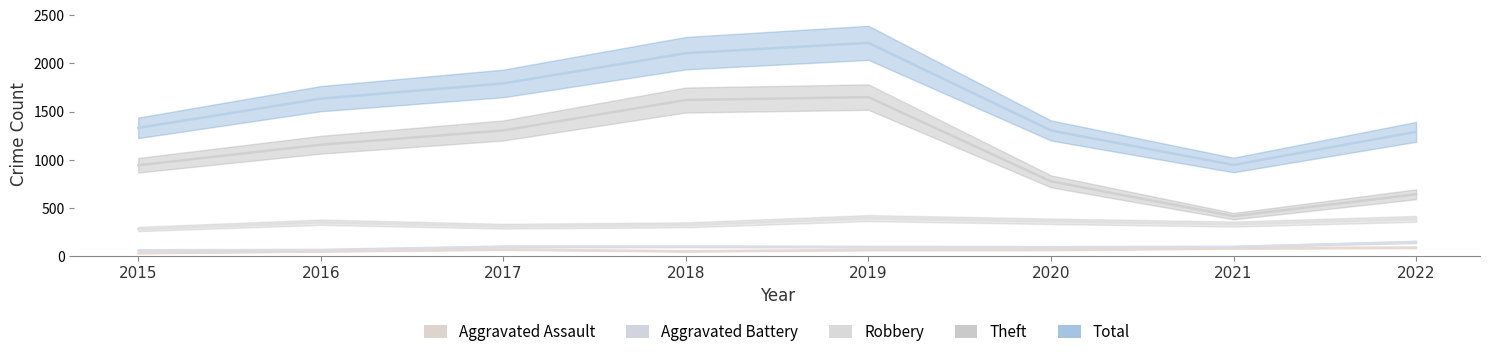

True or false: Aggravated Battery has a value of 99 at 2017.

True